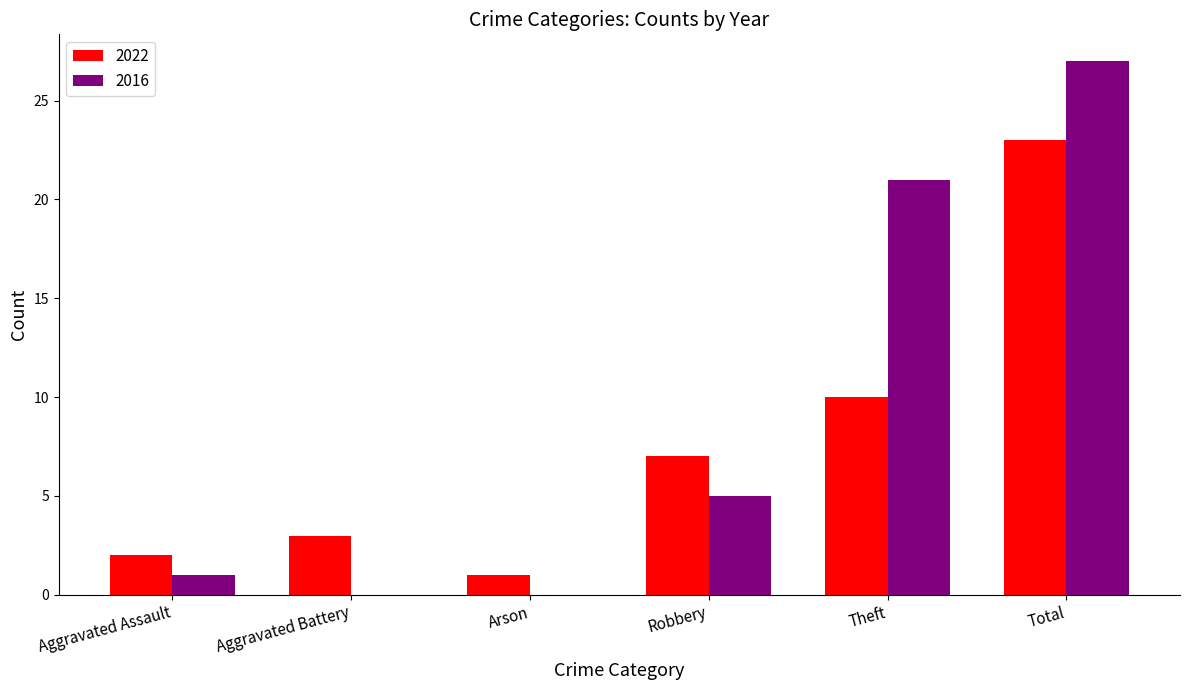

How many groups of bars are there?

6